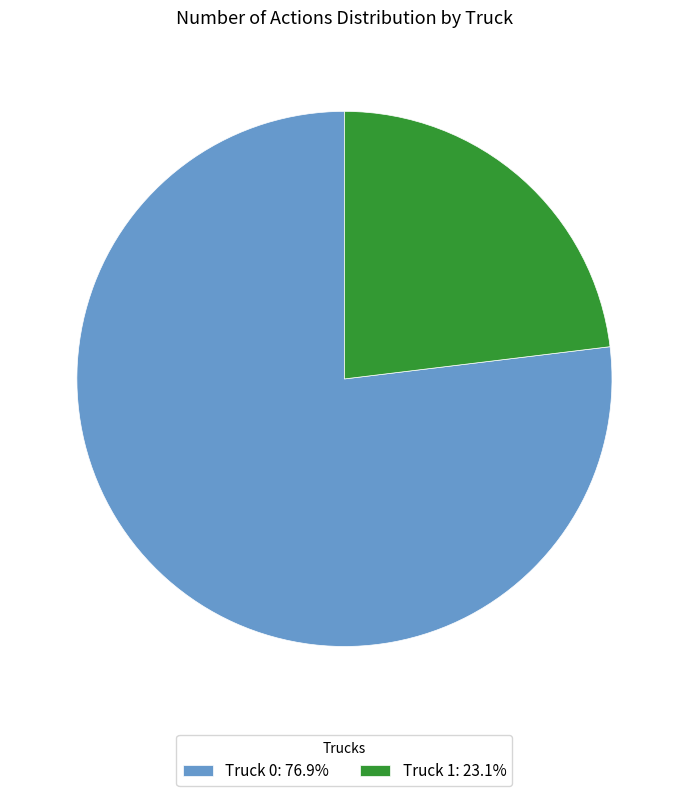

Is there any slice that represents more than half of the pie?

Yes